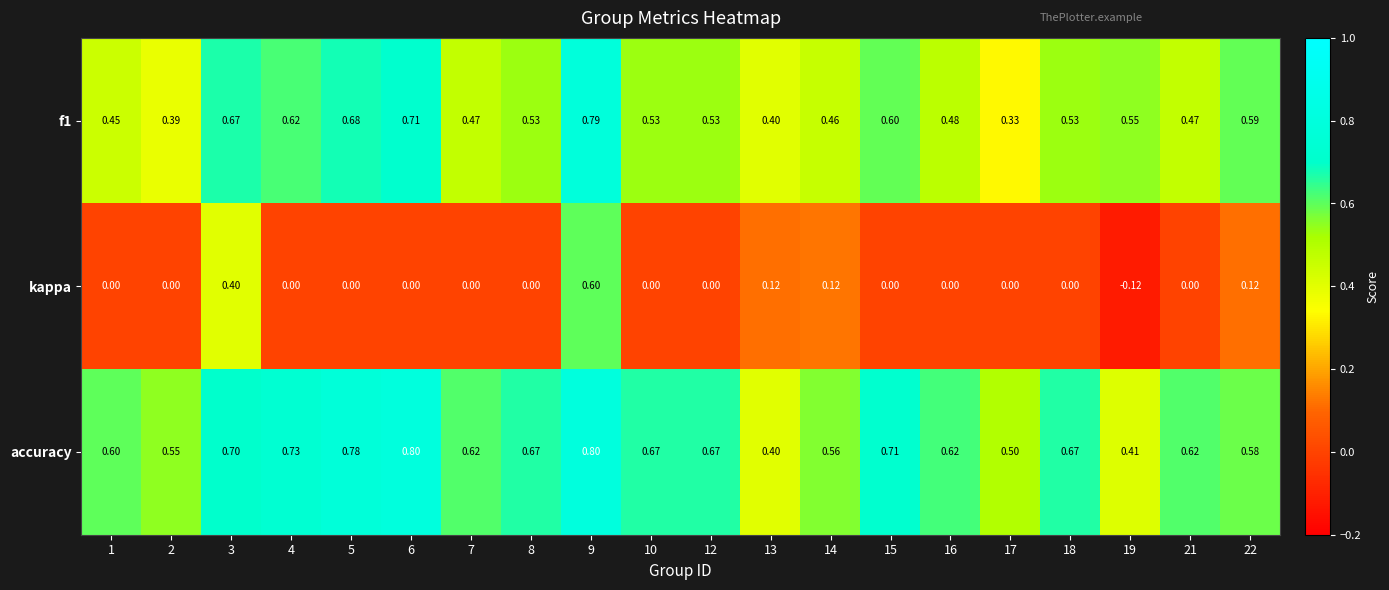

Which series has the largest total across all categories?

accuracy